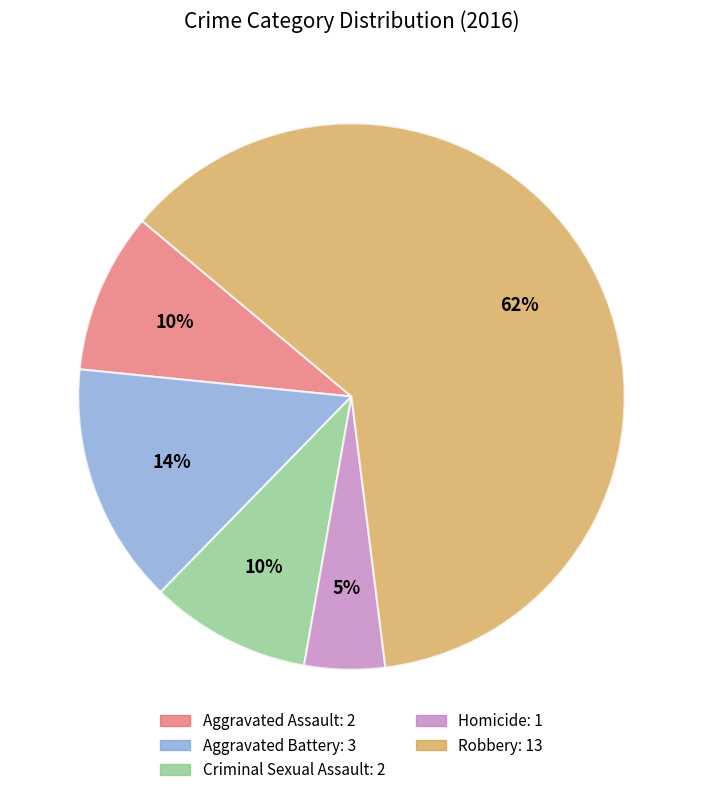

Count the number of slices in the pie.

5